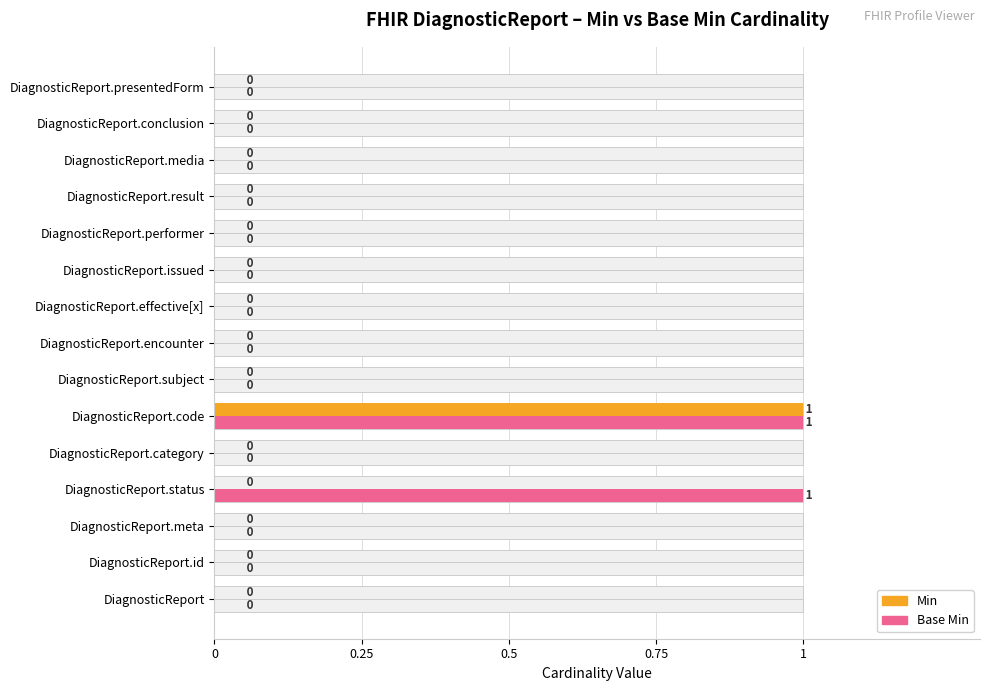

How many data points in Base Min are above 0?

2